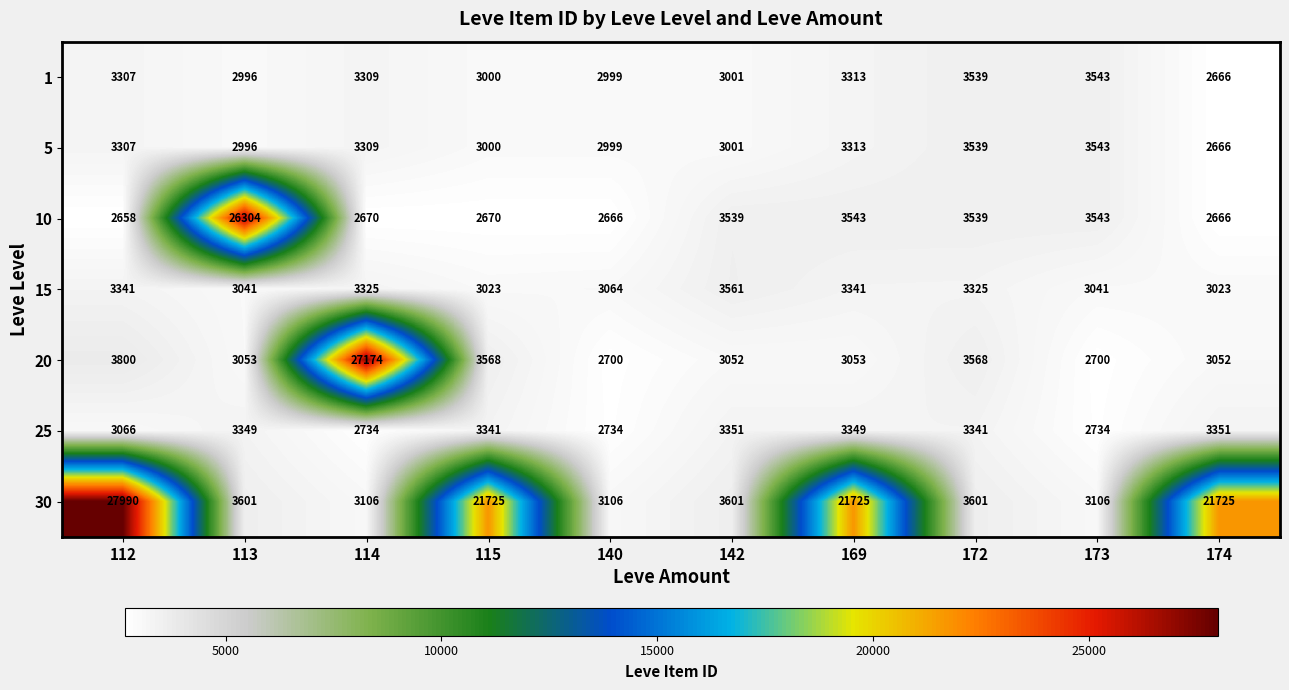

What is the maximum value shown in the chart?

27990